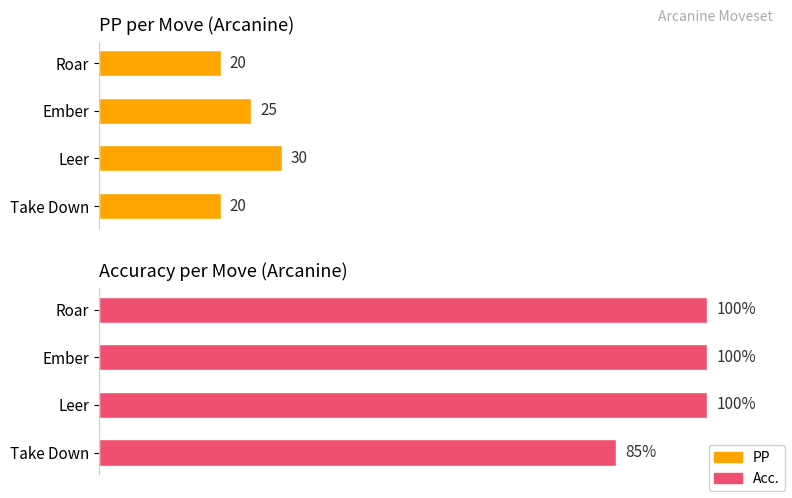

How many PP values are between 20 and 30?

4